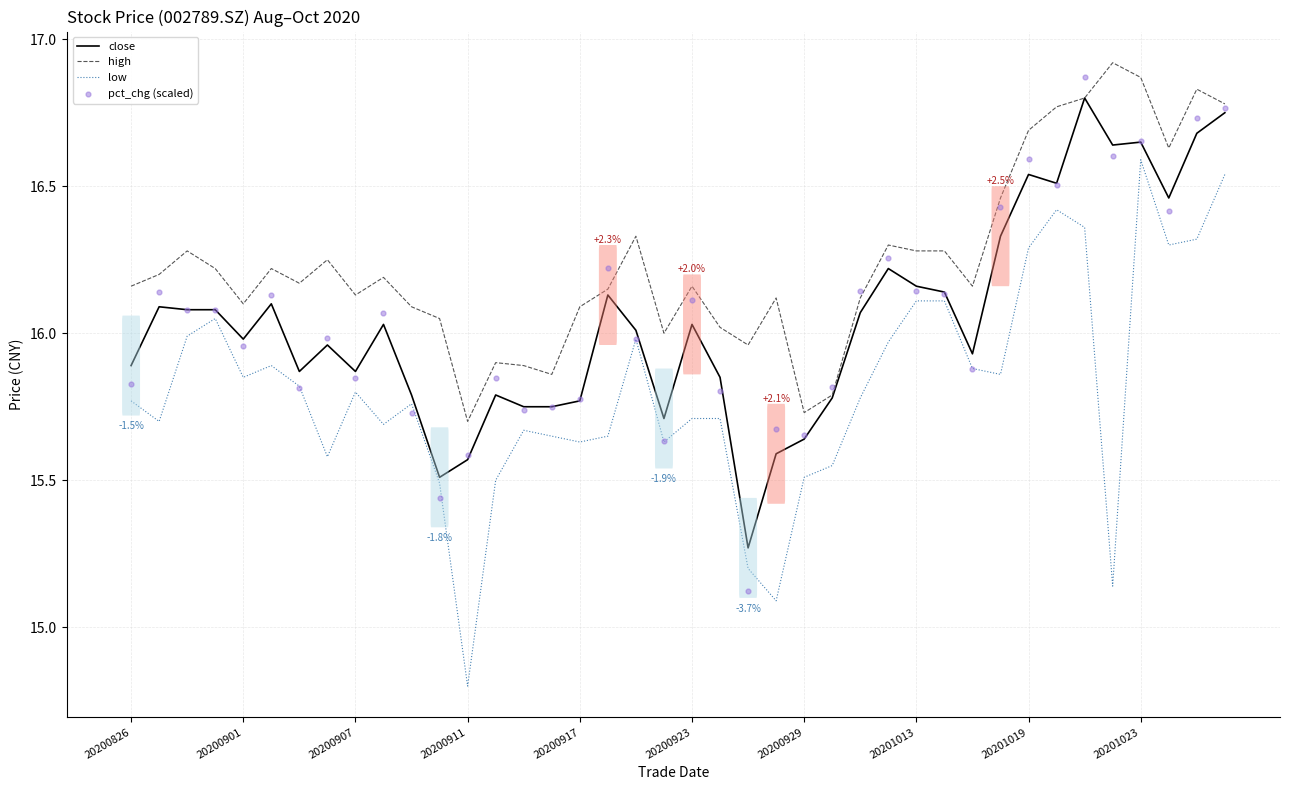

Which series has the largest total across all categories?

high